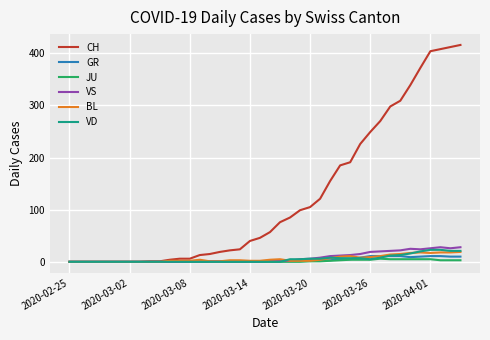

What is the maximum value shown in the chart?

416